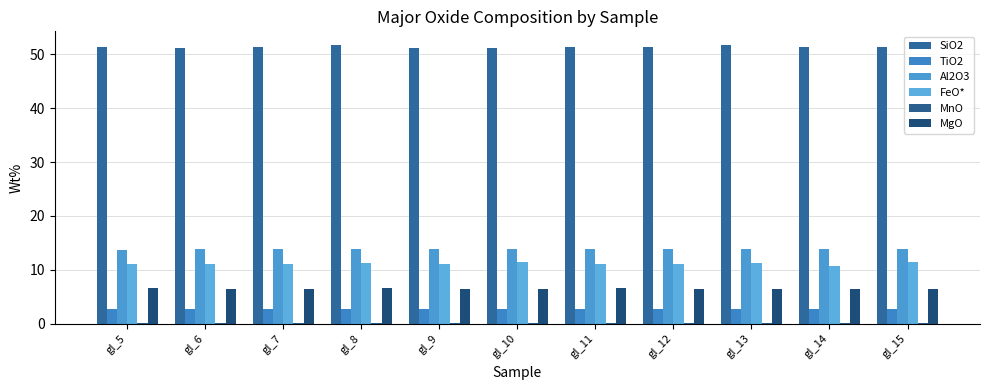

At which label is TiO2 closest to 2?

gl_5